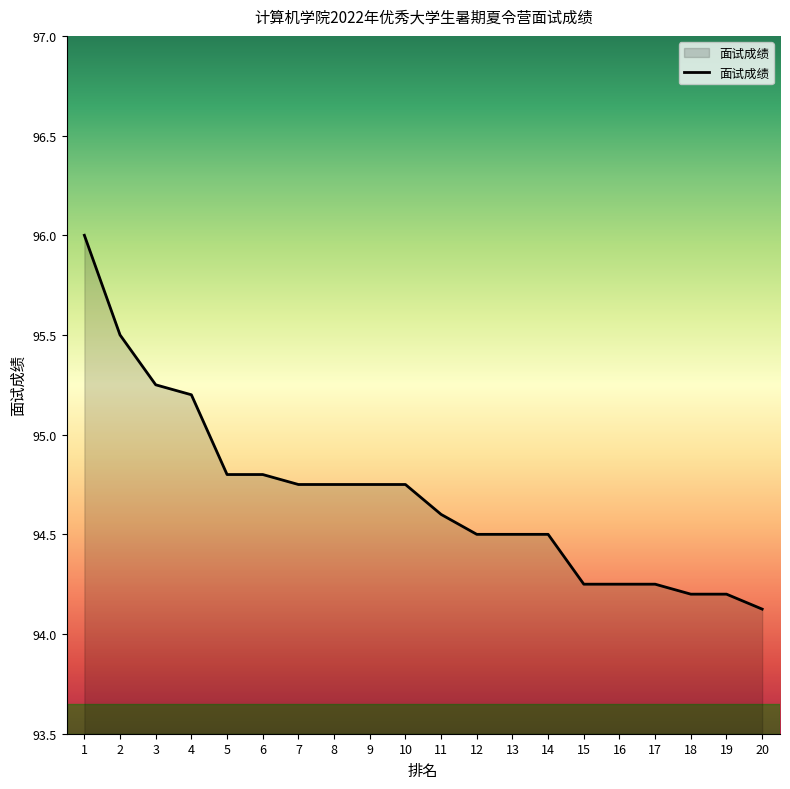

Read the value at 14.

94.5